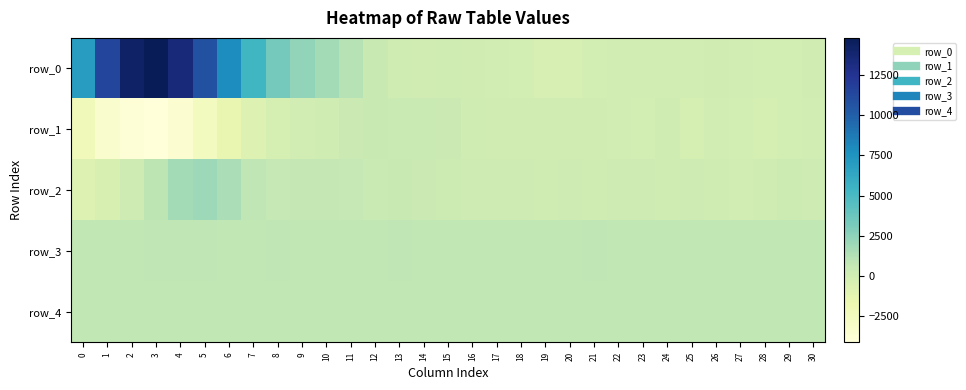

Reading right to left, list all the values displayed in this chart.

row_0: 46	-175	-171	-67	45	-54	12	-81	-45	-191	-415	-413	-197	-15	87	107	79	150	493	1196	1766	2353	3416	5305	7868	10787	13400	14798	14274	11418	6949
row_1: 6	-188	-241	-155	-49	-257	152	-136	-2	68	42	89	51	47	125	337	444	422	530	328	152	-30	-212	-724	-1430	-2591	-3569	-4116	-3832	-3411	-2262
row_2: 189	265	120	-35	114	229	102	185	176	155	186	128	174	179	192	280	387	483	431	671	735	730	616	902	1563	1987	1740	960	173	-480	-785
row_3: 831	830	834	823	824	828	829	831	831	836	832	831	833	832	831	832	824	838	833	830	828	831	837	833	832	835	837	838	831	831	834
row_4: 825	827	828	829	828	829	824	830	826	831	830	830	829	829	826	830	829	834	830	830	828	829	833	834	825	831	830	834	828	832	832